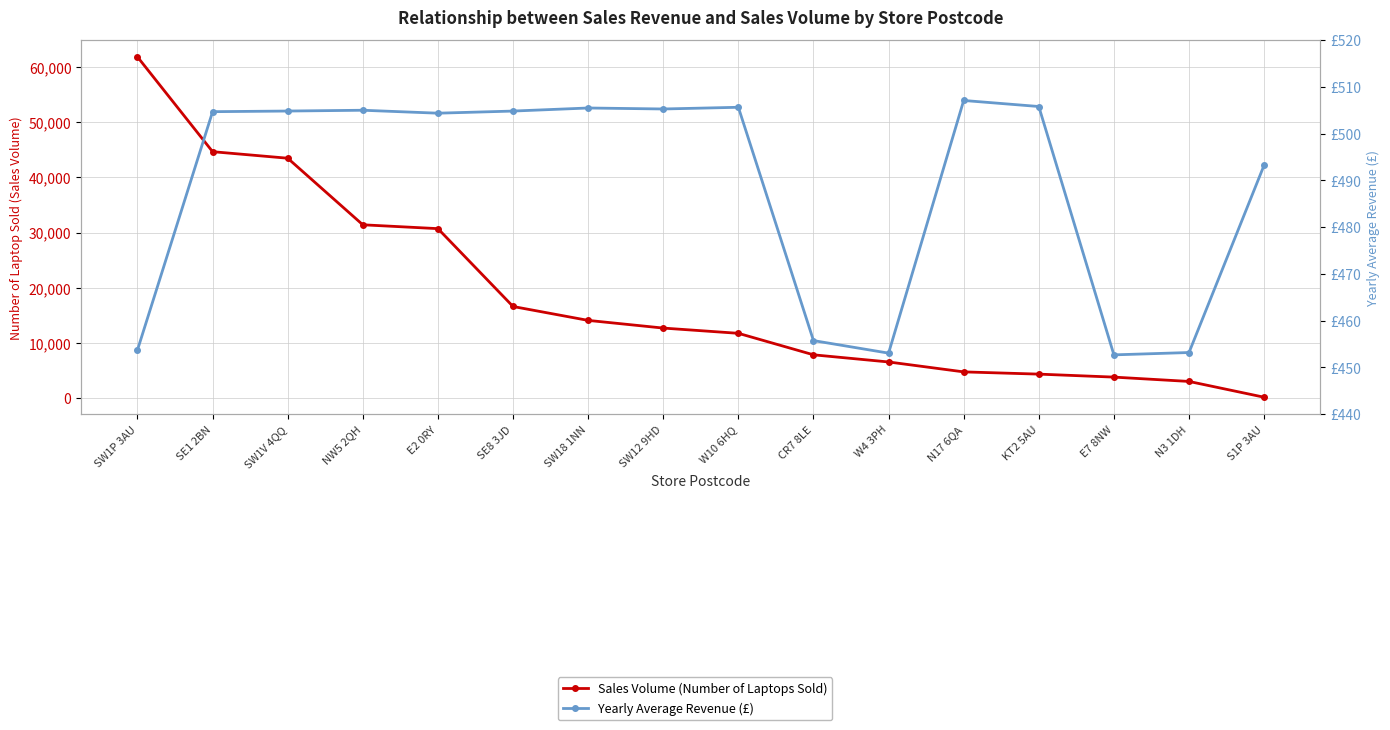

Rank the series at W4 3PH from highest to lowest value.

Sales Volume (Number of Laptops Sold), Yearly Average Revenue (£)